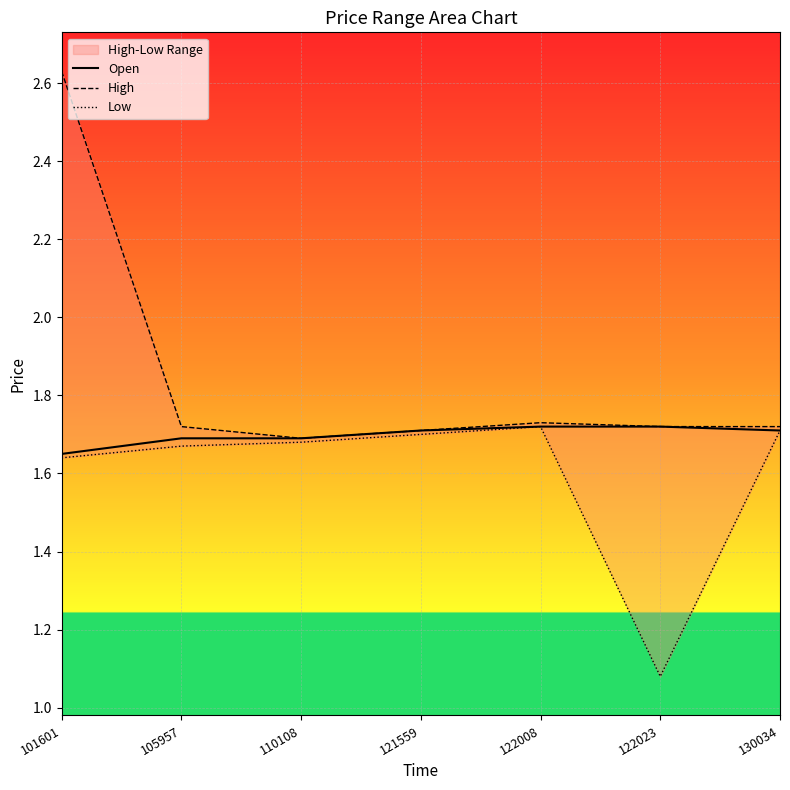

What is the value of the Low point at the 1st from the left?

1.6